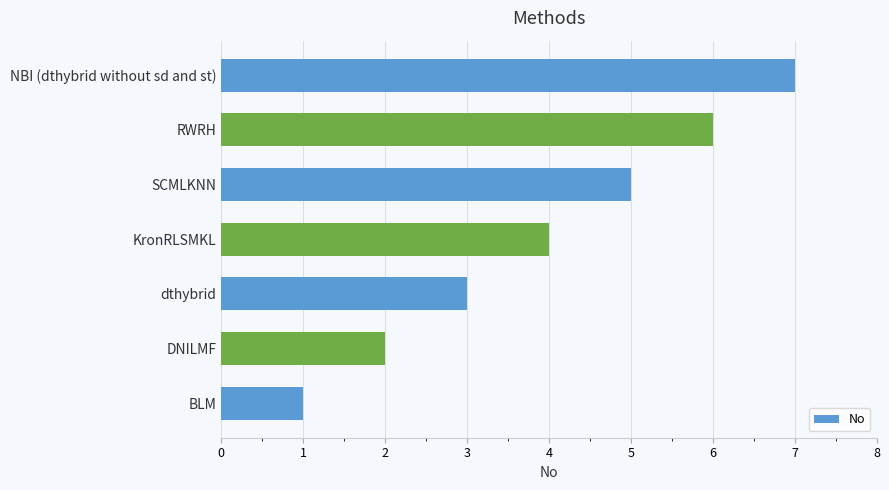

Between NBI (dthybrid without sd and st) and dthybrid, which is larger?

NBI (dthybrid without sd and st)